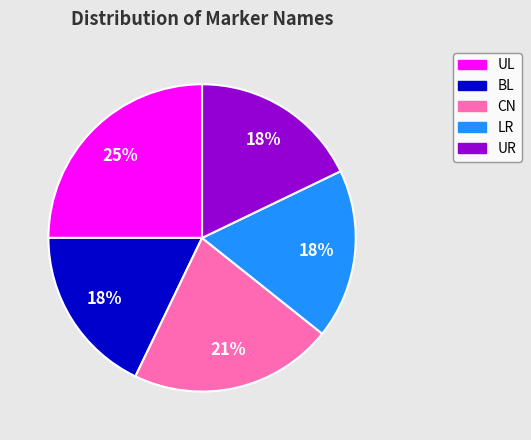

To the nearest percent, what percentage of the pie is LR?

18%